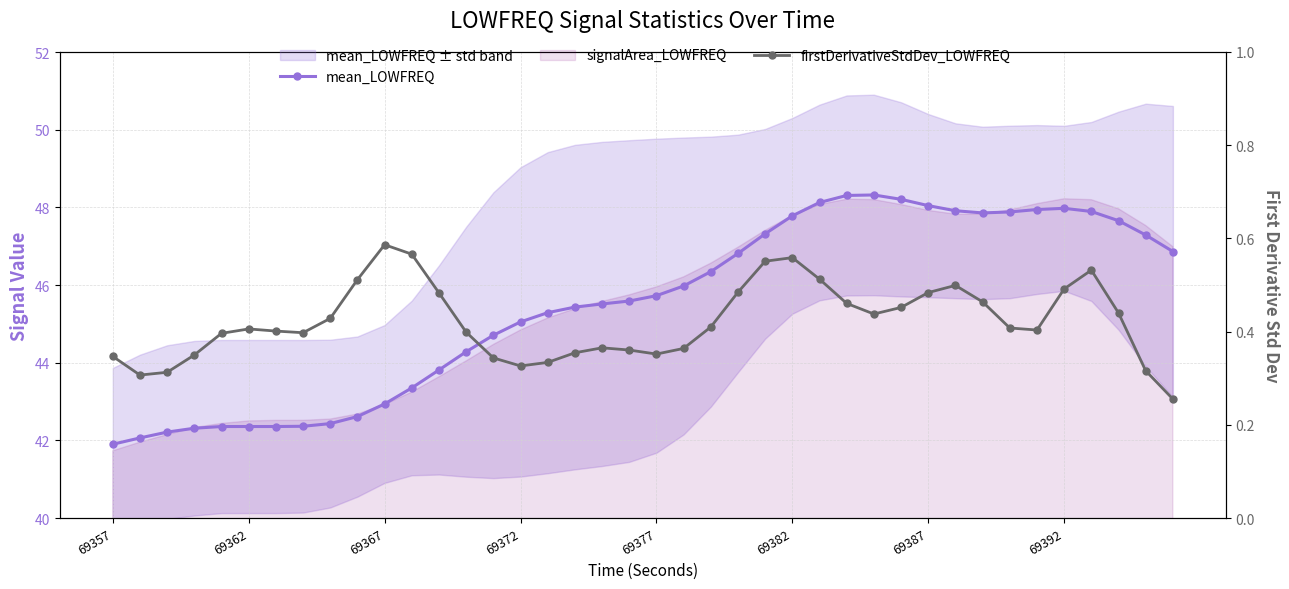

True or false: firstDerivativeStdDev_LOWFREQ and mean_LOWFREQ intersect in this chart.

False